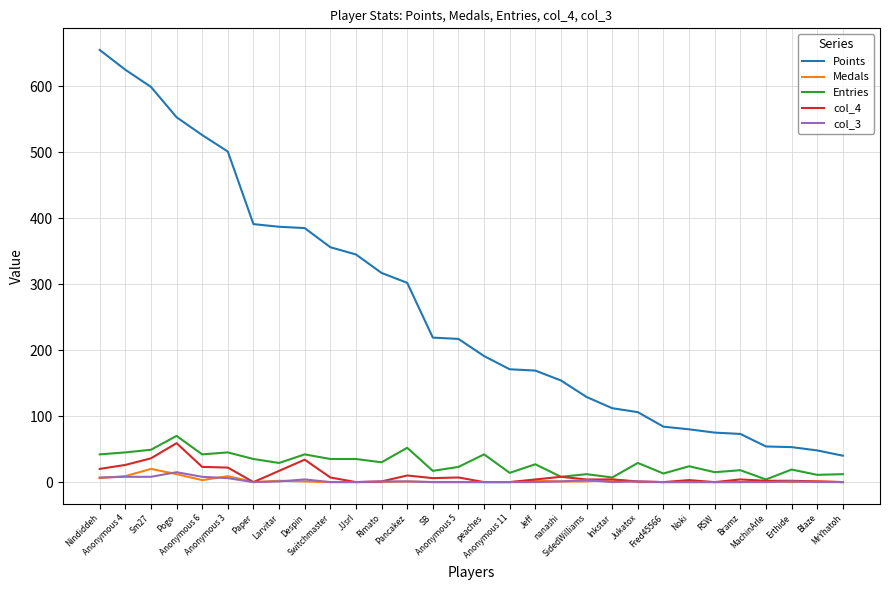

True or false: Medals and Points cross at least once.

False